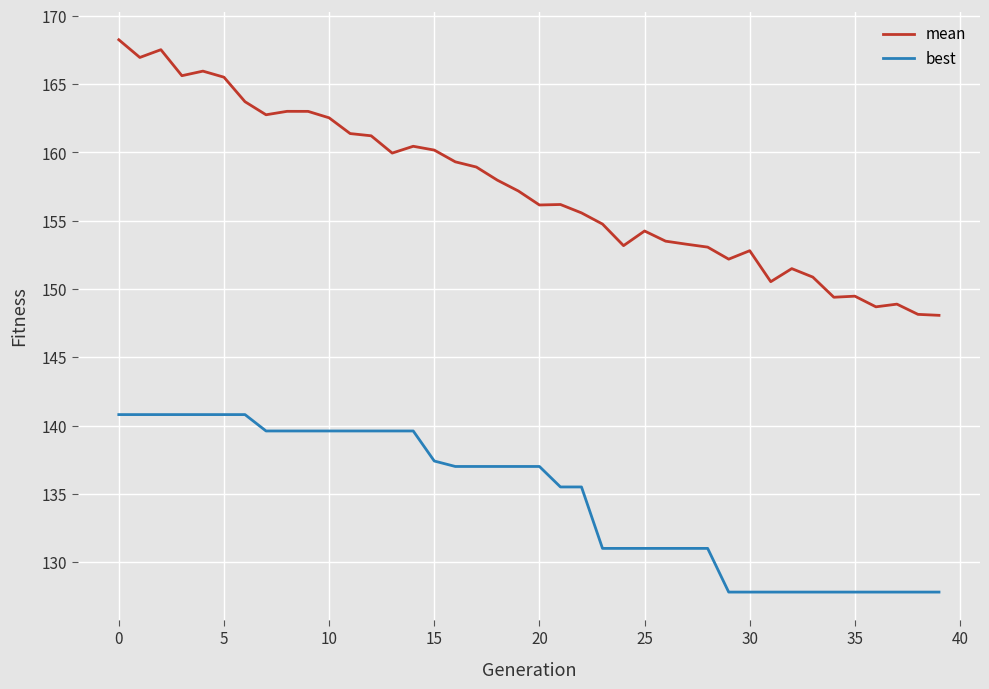

List the series in order of their peak value, highest first.

mean, best